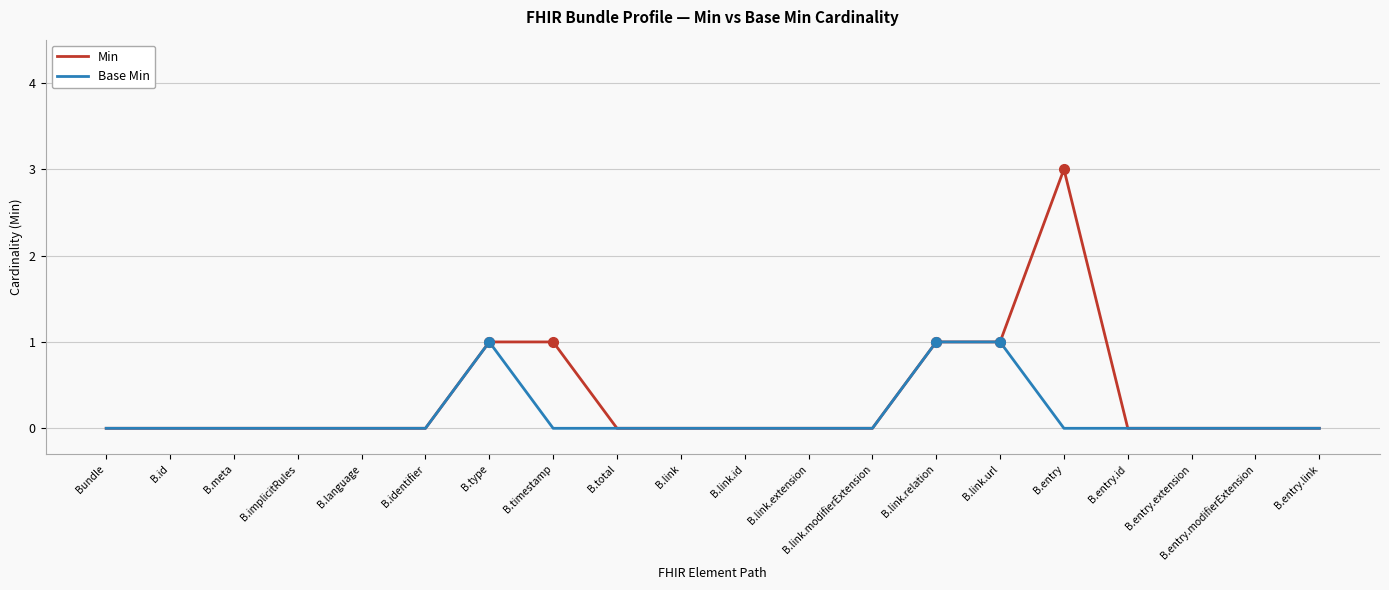

What position from the right is B.meta?

18